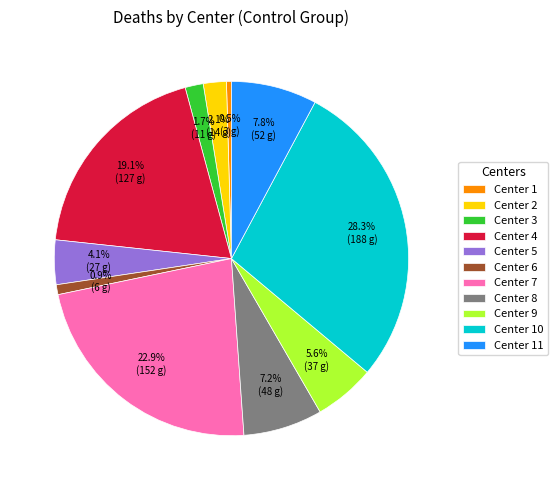

Combined, what portion of the pie is Center 6 and Center 1?

1.4%